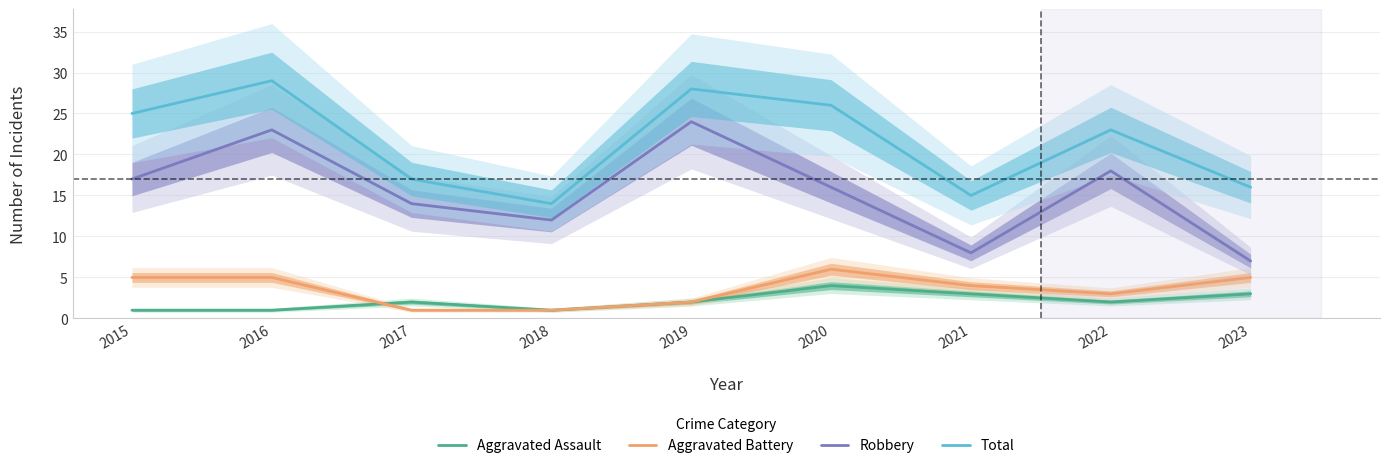

How many values in the Aggravated Battery series exceed 4?

4